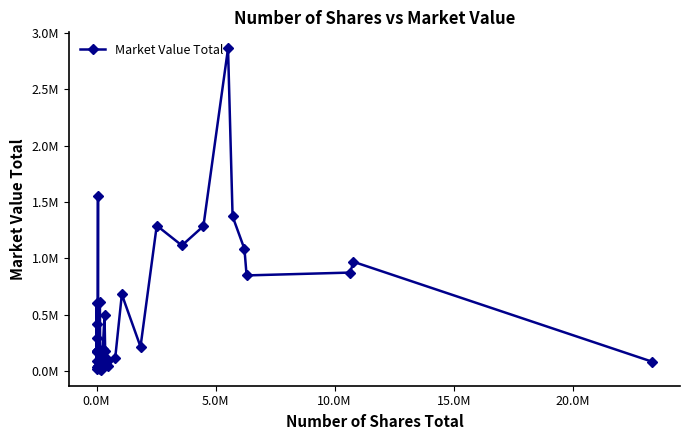

Is this an area chart (filled region under the line)?

No